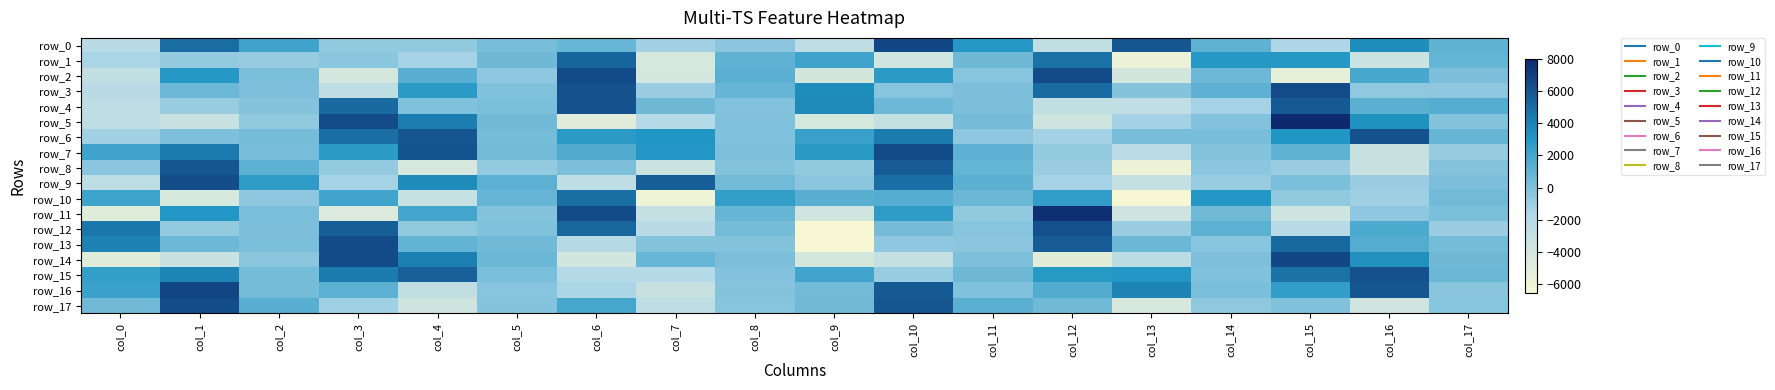

At which category is the sum across all series the highest?

col_10